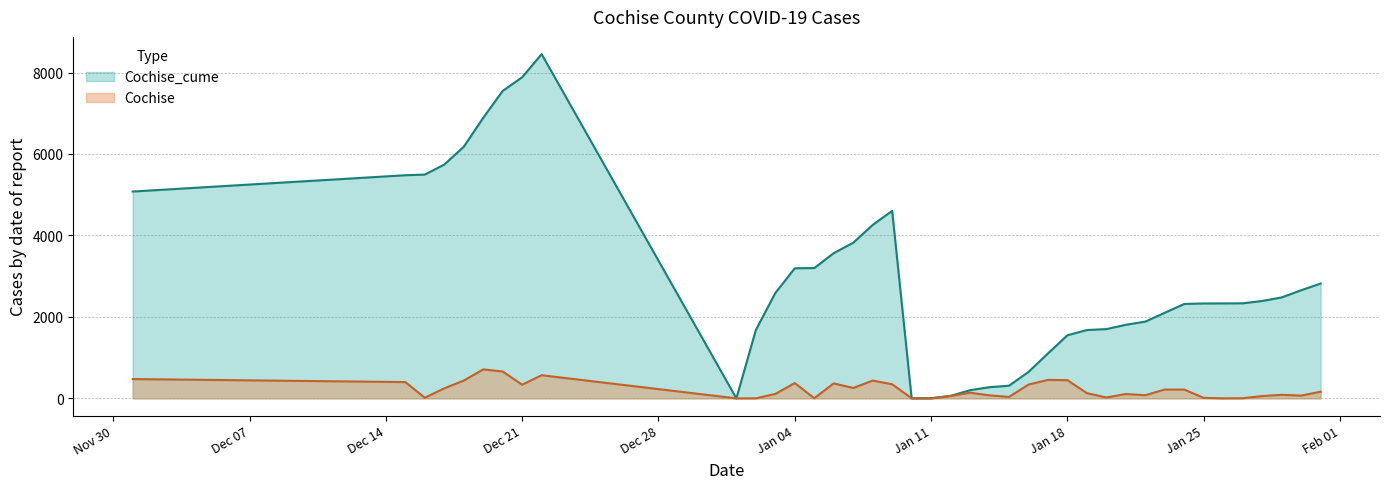

What is the maximum value for Cochise?

711